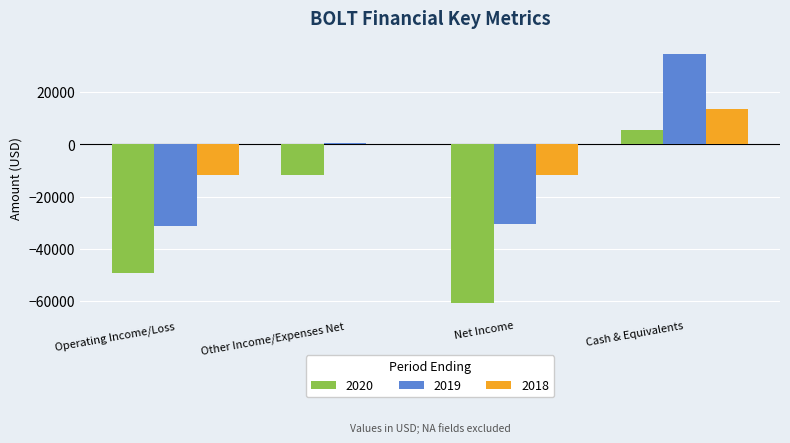

Reading left to right, transcribe all the data shown in this chart.

2020: -49200	-11500	-60700	5500
2019: -31000	500	-30500	34800
2018: -11600	0	-11600	13600